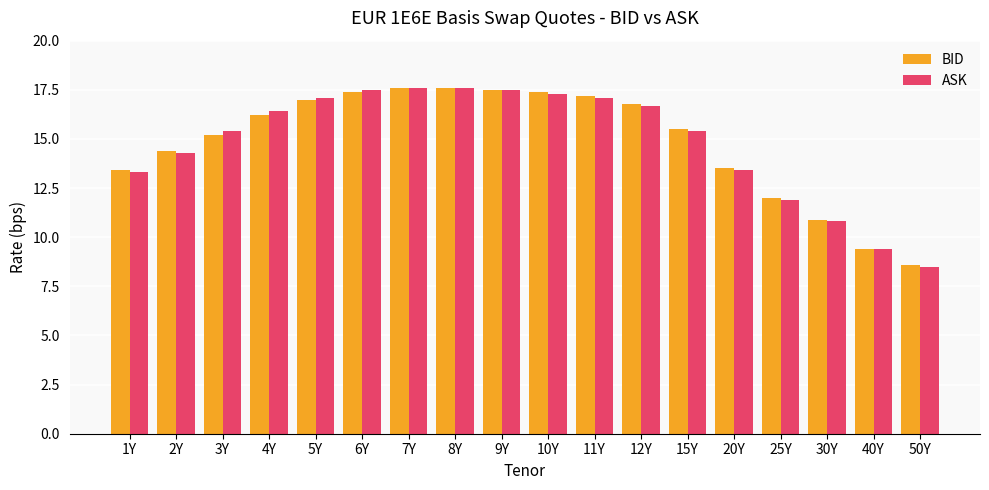

True or false: ASK has a value of 17.6 at 7Y.

True